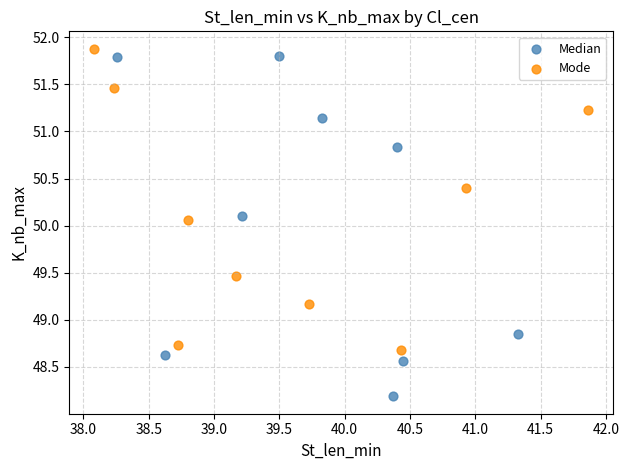

Which series reaches the minimum Y coordinate?

Median